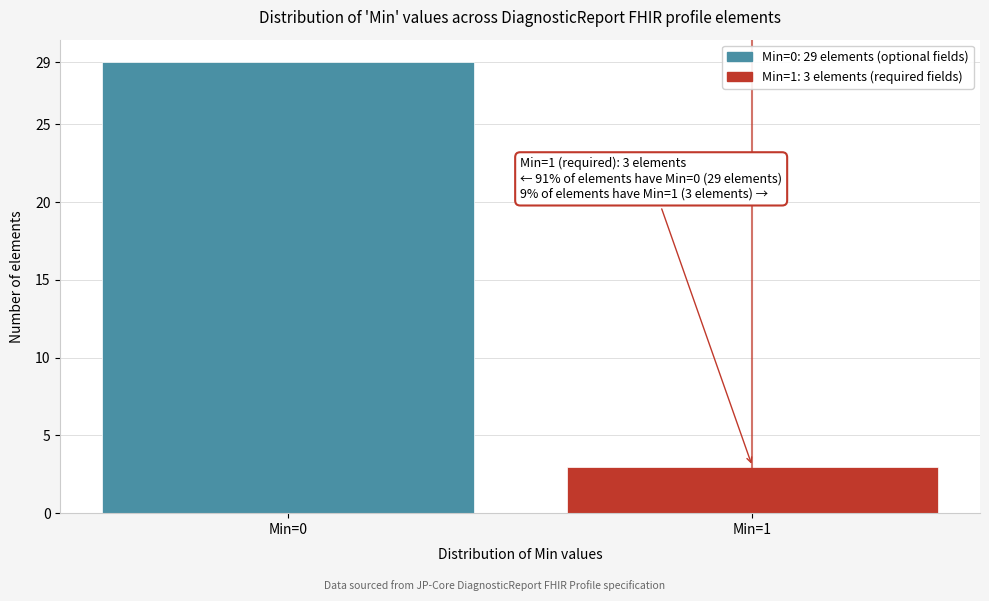

Reading left to right, transcribe all the data shown in this chart.

29	3